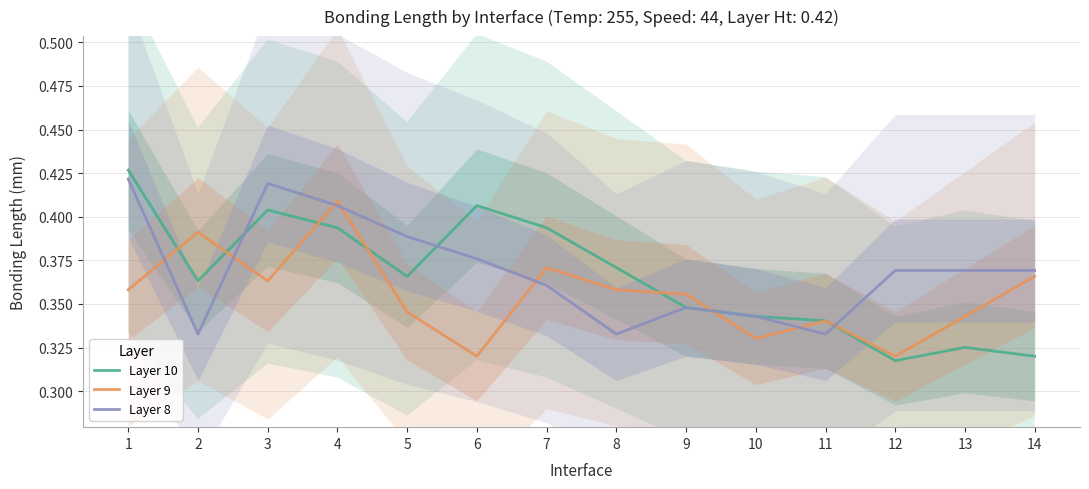

Which series changed the most between 8 and 13?

Layer 10